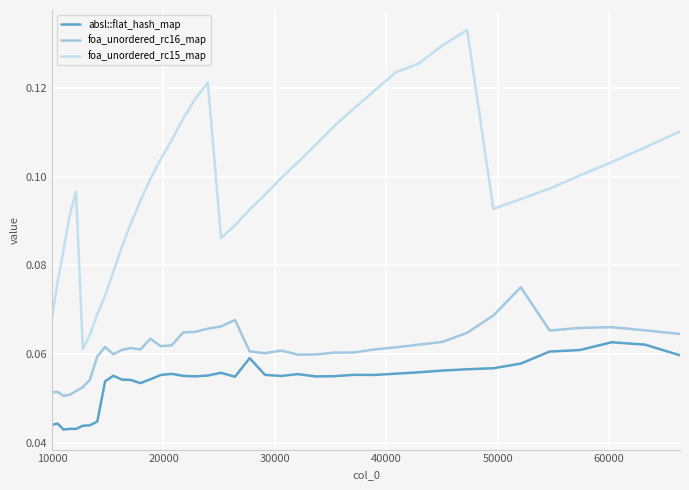

True or false: foa_unordered_rc16_map and absl::flat_hash_map cross at least once.

False